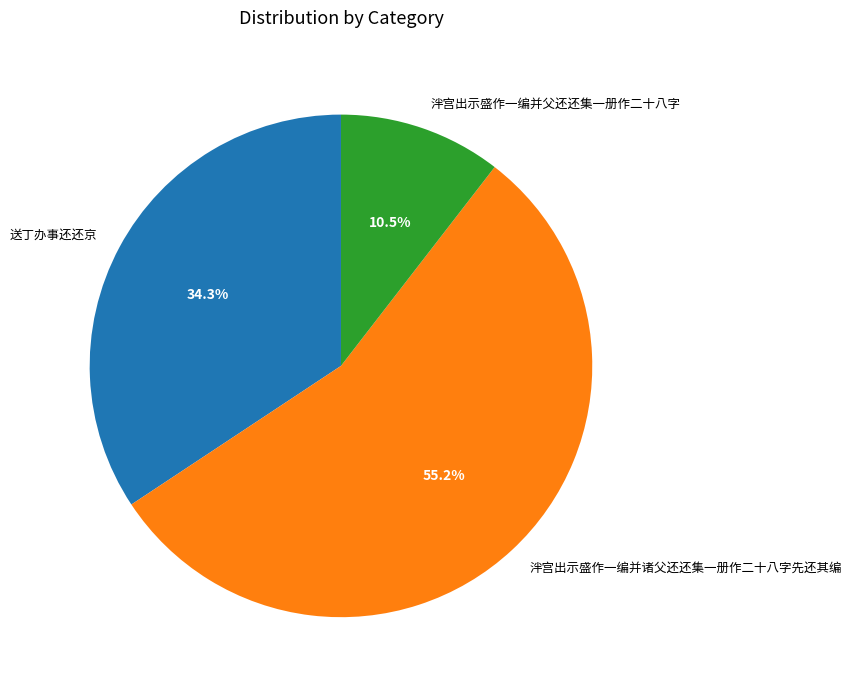

Rank the categories by value from highest to lowest.

泮宫出示盛作一编并诸父还还集一册作二十八字先还其编, 送丁办事还还京, 泮宫出示盛作一编并父还还集一册作二十八字